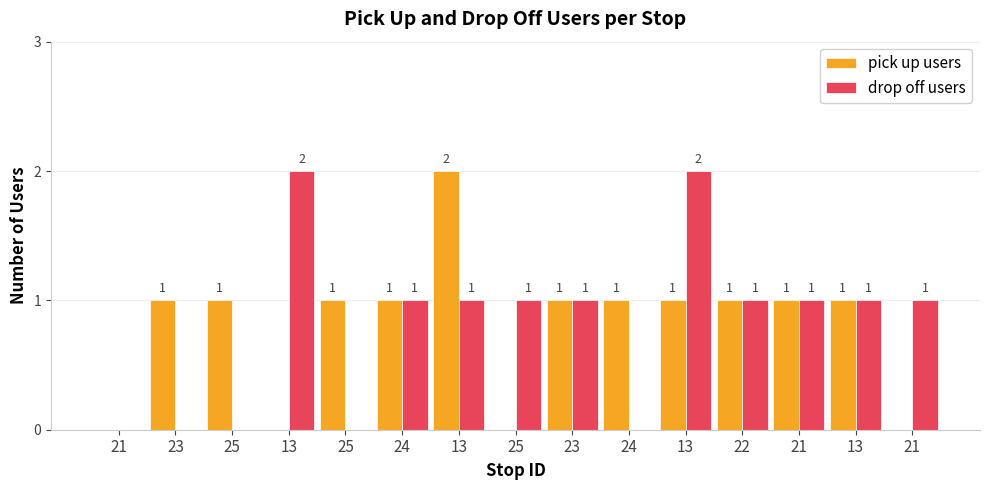

How many groups of bars are there?

15